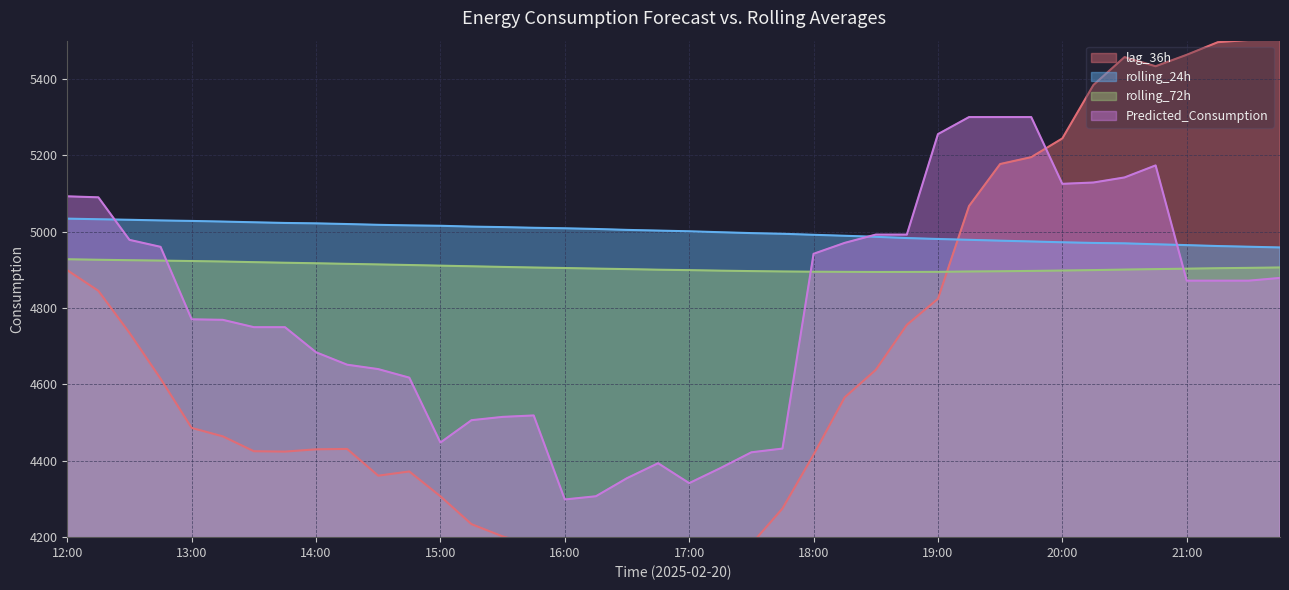

What is the lowest value of the Predicted_Consumption series?

4298.7